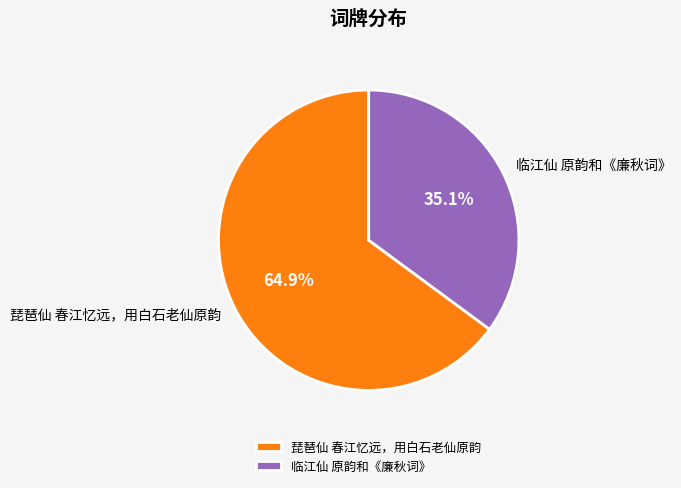

True or false: 琵琶仙 春江忆远，用白石老仙原韵 accounts for 73% of the total.

False